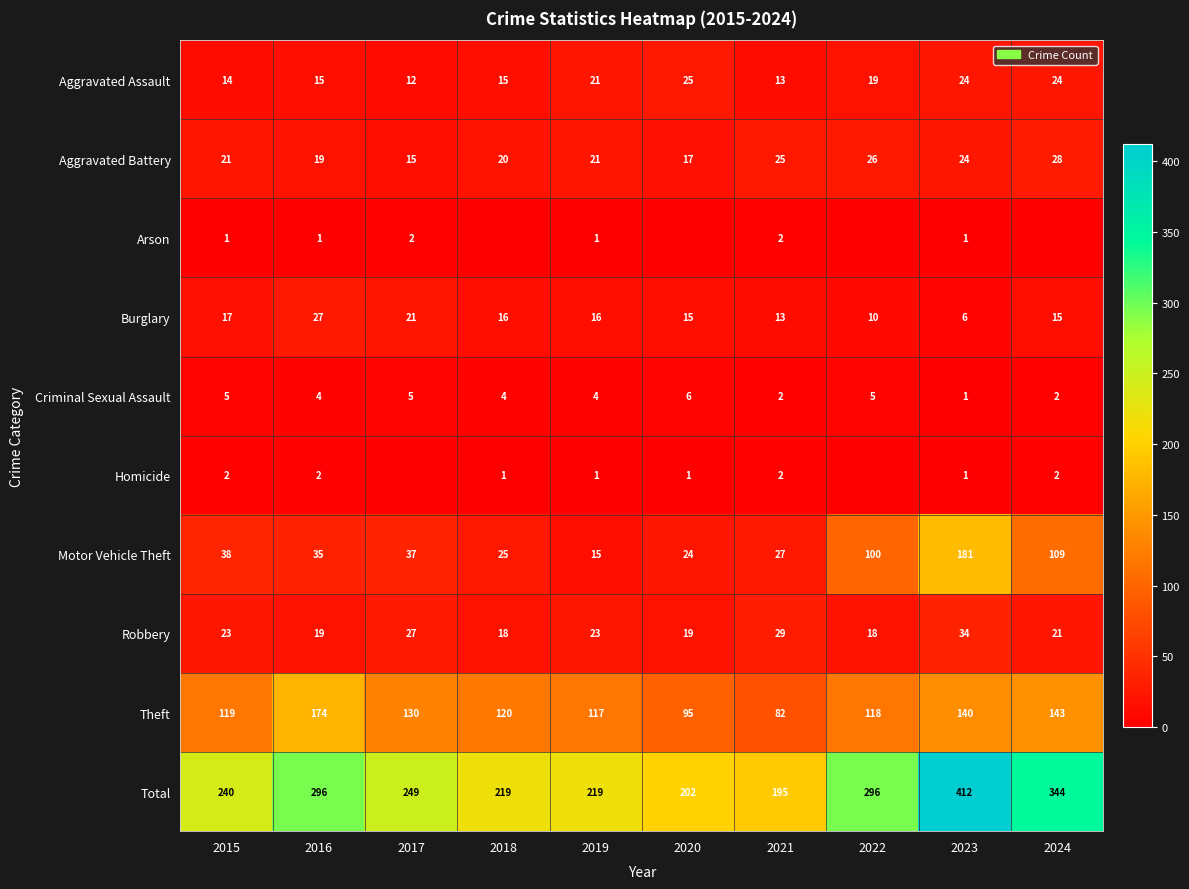

Where does the Motor Vehicle Theft series first go above 37?

2015